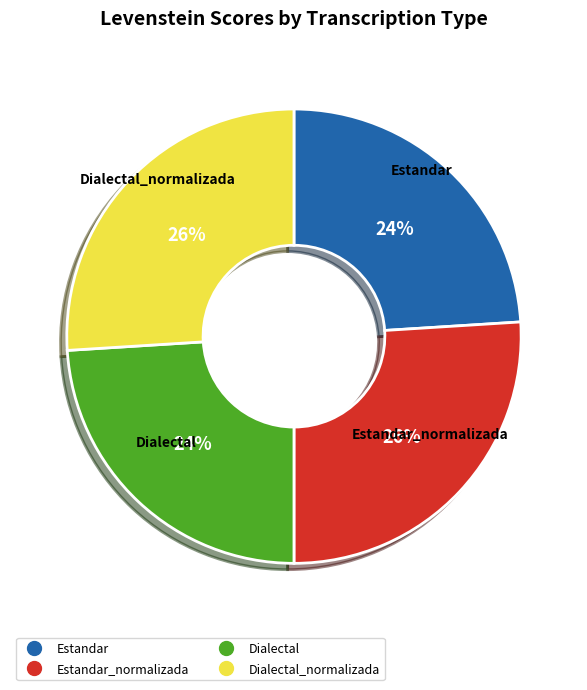

Does any single category account for the majority?

No